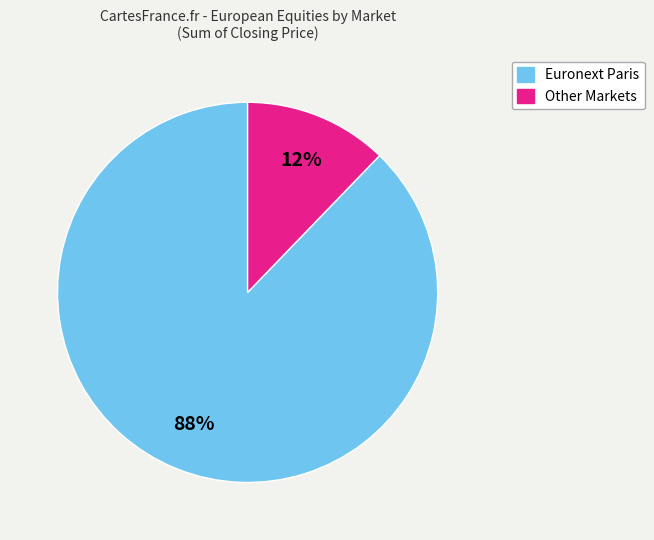

To the nearest percent, what is the average slice percentage?

50%